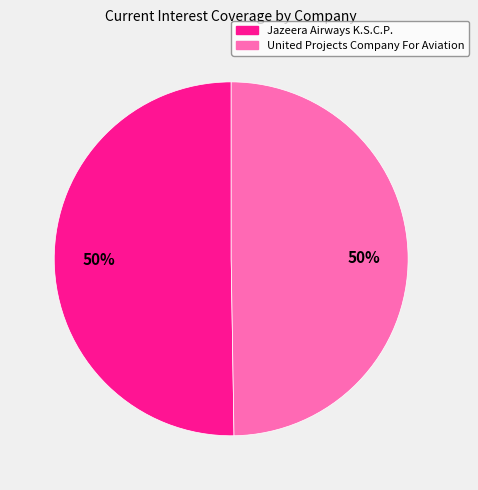

Combined, do Jazeera Airways K.S.C.P. and United Projects Company For Aviation account for over 50%?

Yes